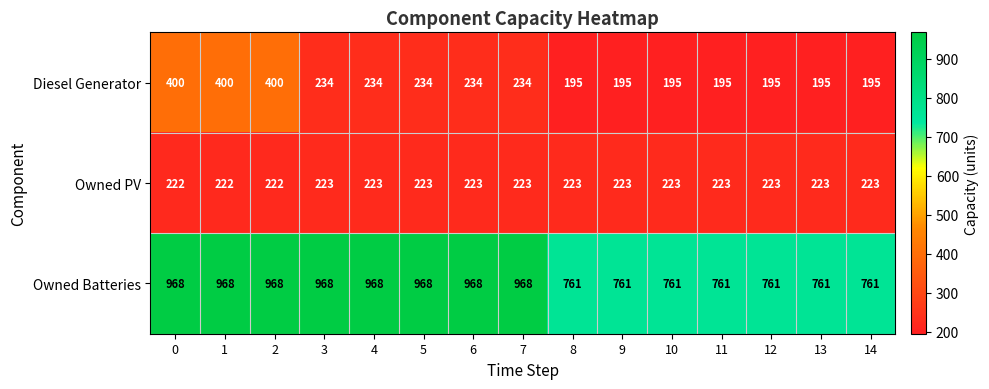

The value of Owned Batteries at 11 is 516. True or false?

False